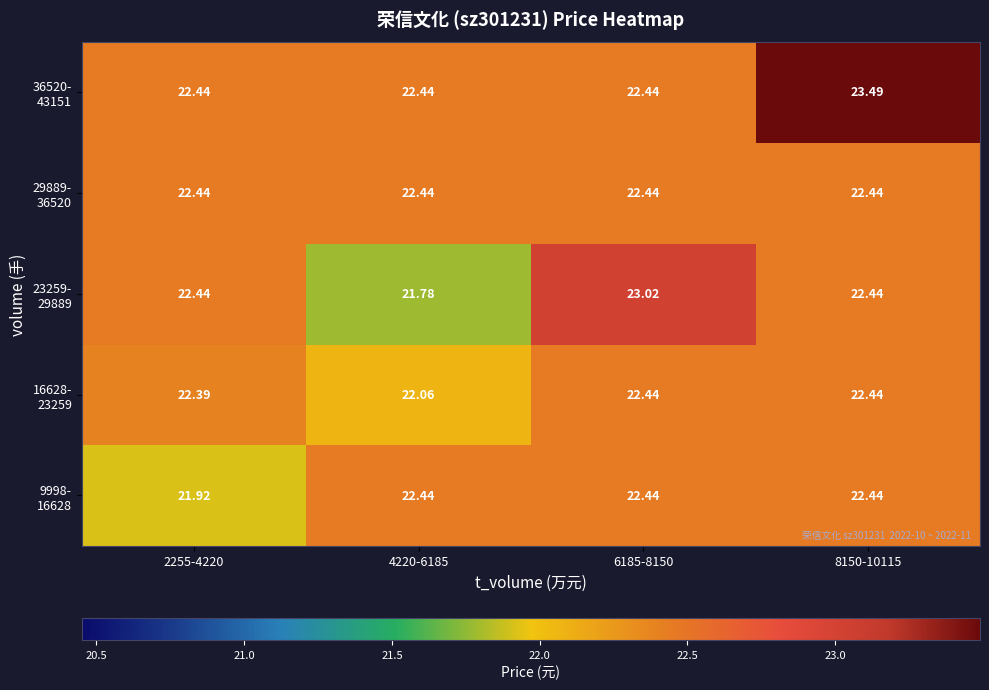

How many data points does each series have?

4